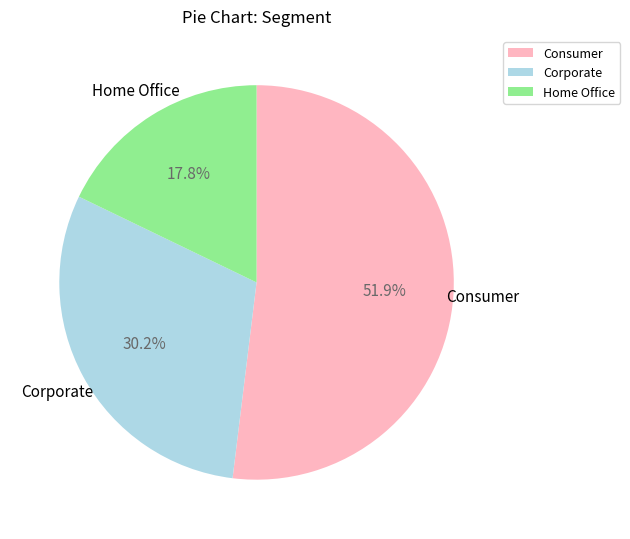

The Consumer slice represents 43% of the pie. True or false?

False